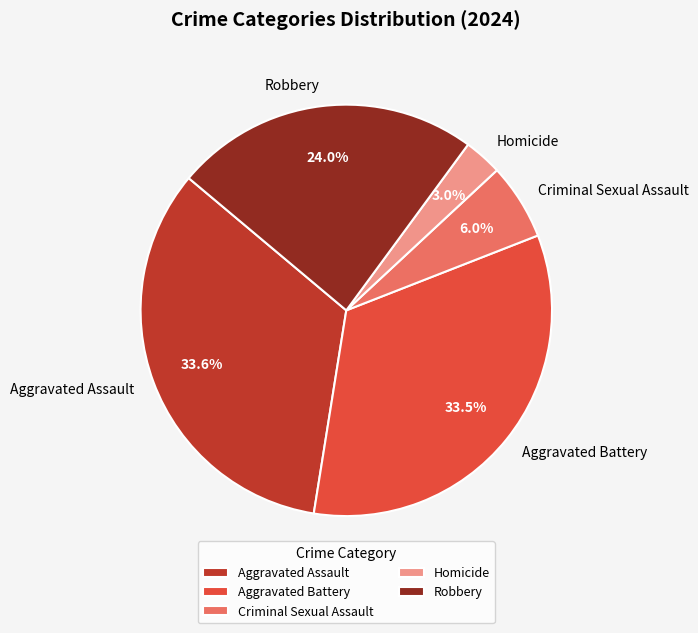

The Aggravated Assault slice represents 42% of the pie. True or false?

False